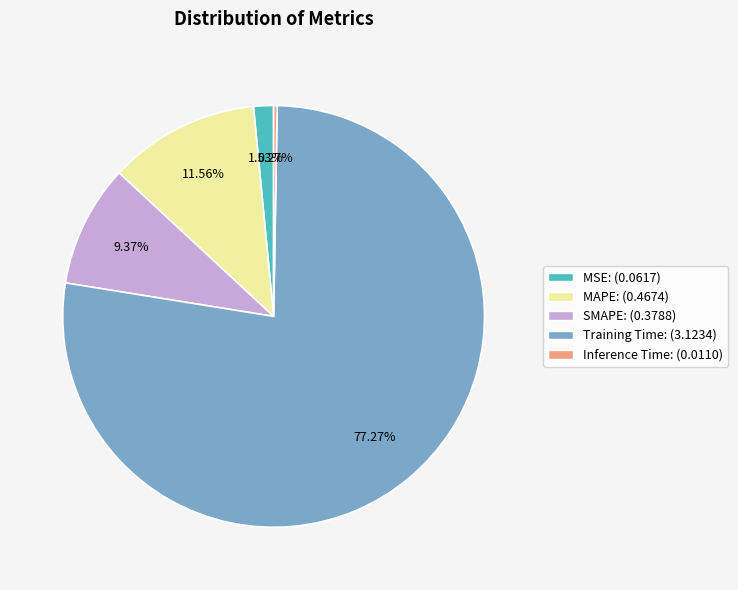

The MSE slice represents 9% of the pie. True or false?

False